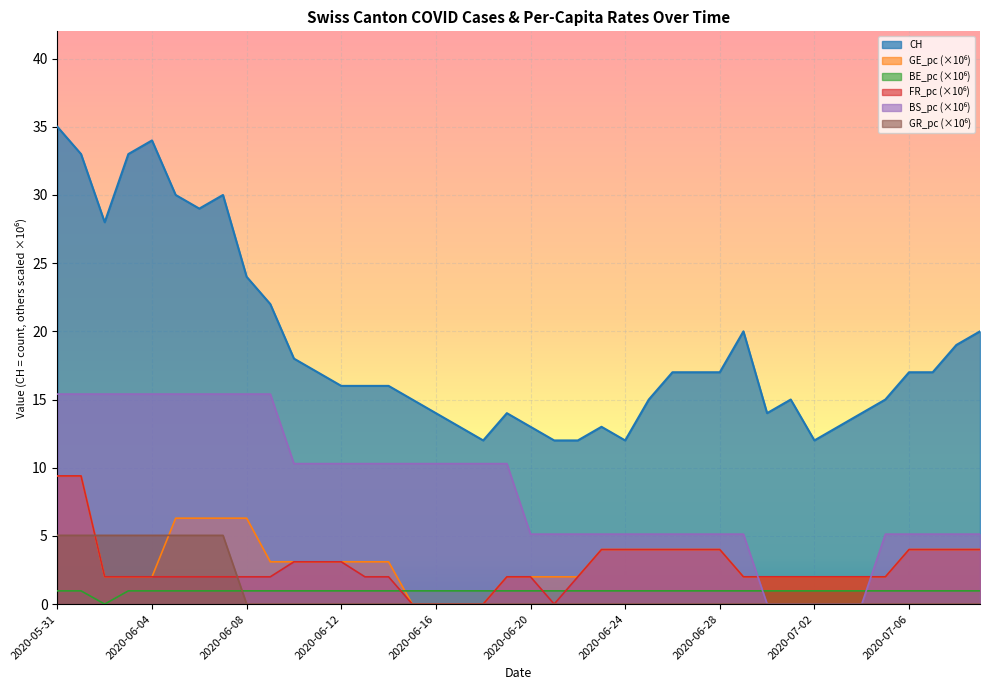

Rank the series by their maximum value, from lowest to highest.

BE_pc, GR_pc, GE_pc, FR_pc, BS_pc, CH